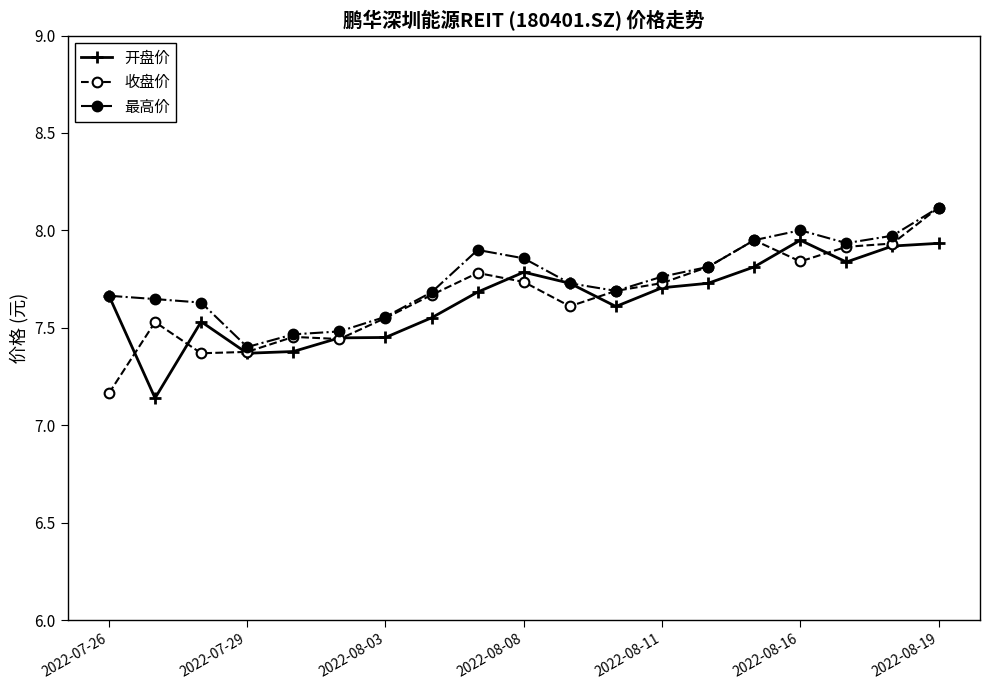

Which series has the largest range (max minus min)?

收盘价